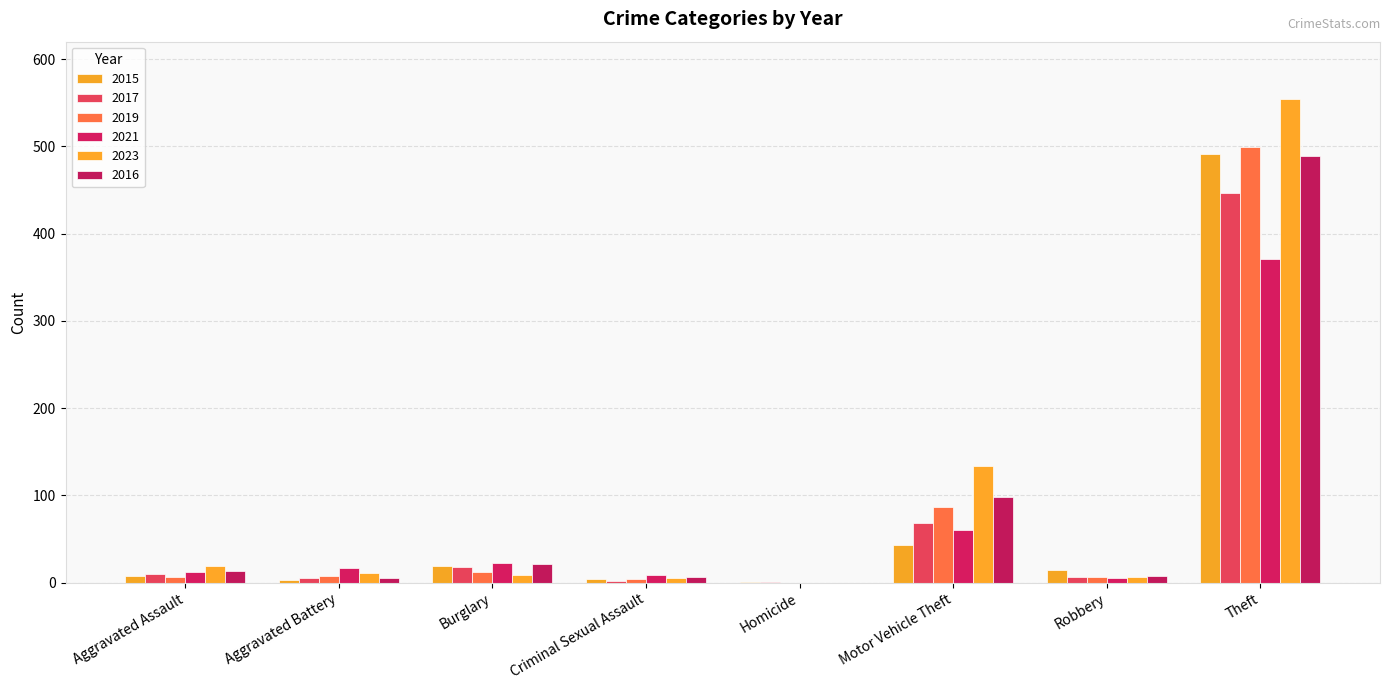

What is the difference between the maximum and minimum values in the 2021 series?

371